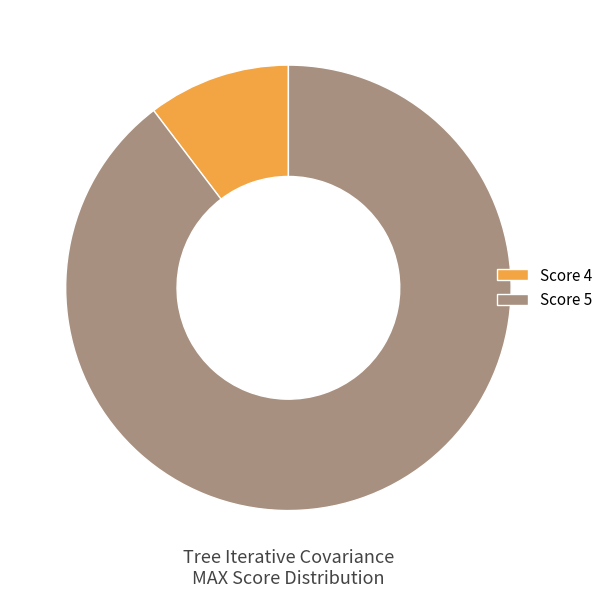

Do Score 5 and Score 4 together represent more than half of the pie?

Yes